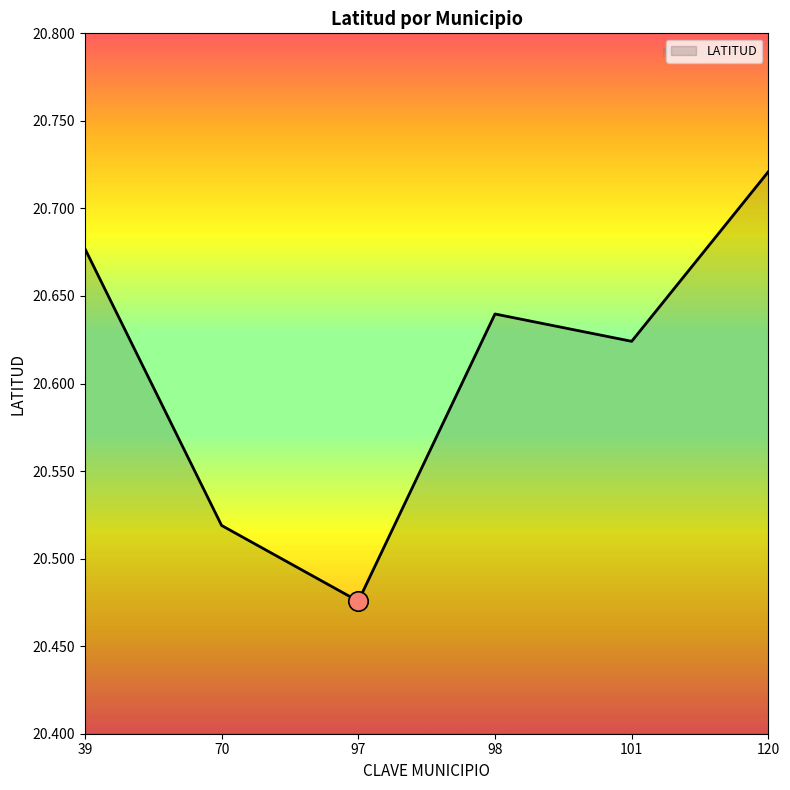

Rank the categories by value from lowest to highest.

97, 70, 101, 98, 39, 120